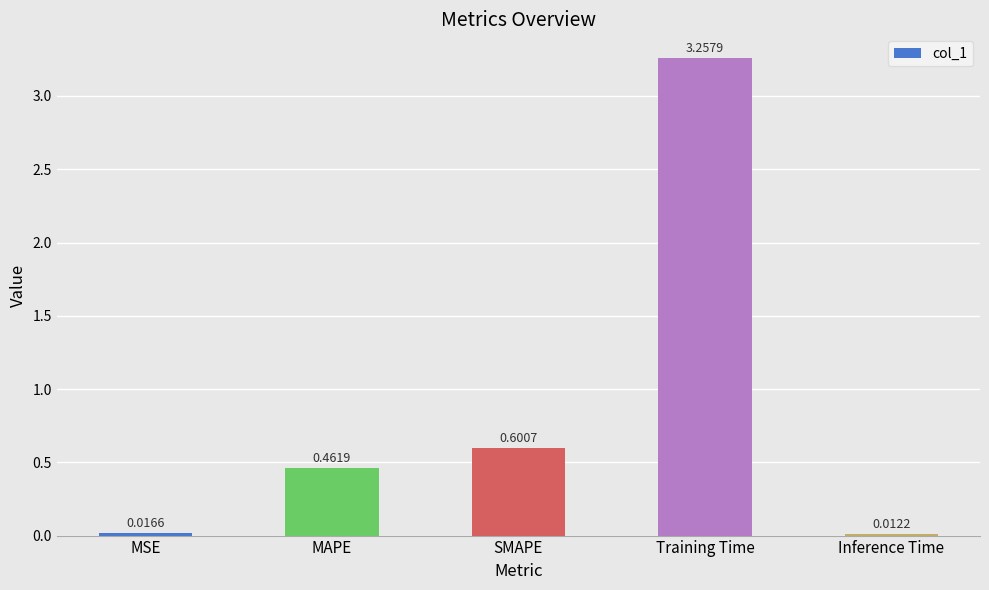

At which label is the value closest to 1?

SMAPE